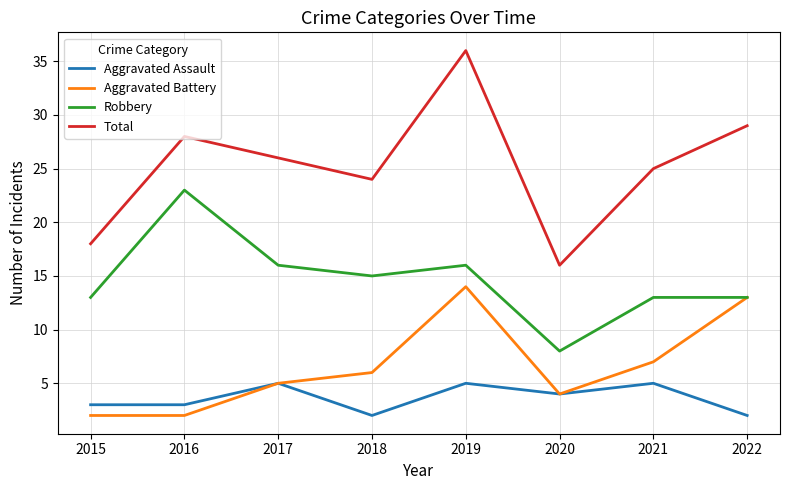

What is the sum of the Total values at 2020 and 2022?

45